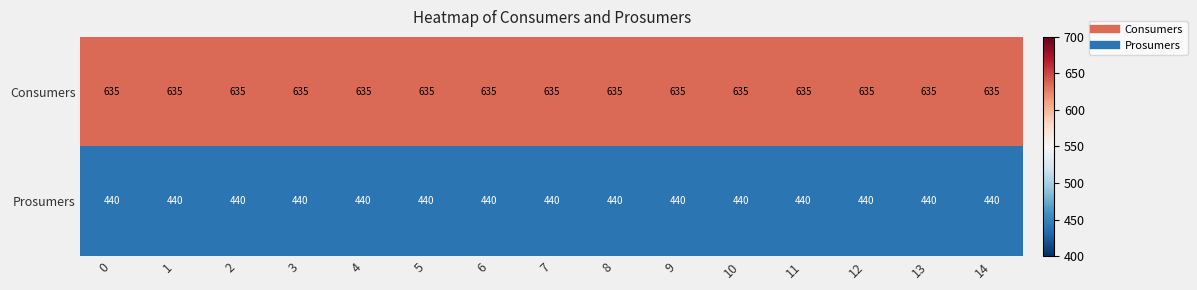

Which series has the largest total across all categories?

Consumers